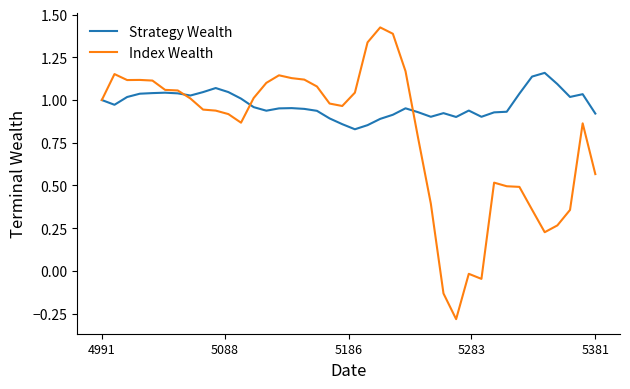

Which series has the largest total across all categories?

Strategy Wealth